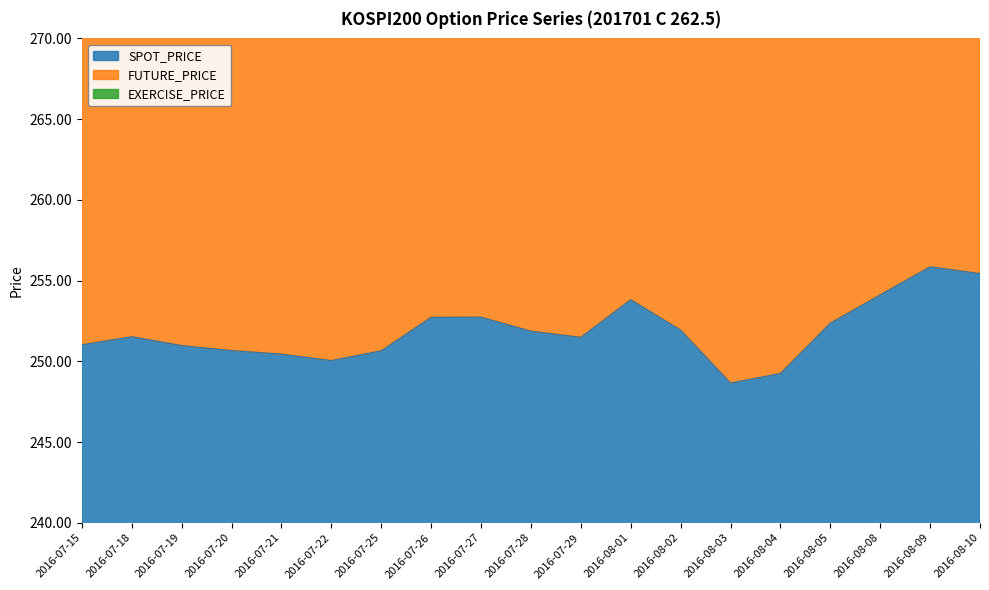

What is the lowest value of the SPOT_PRICE series?

248.7